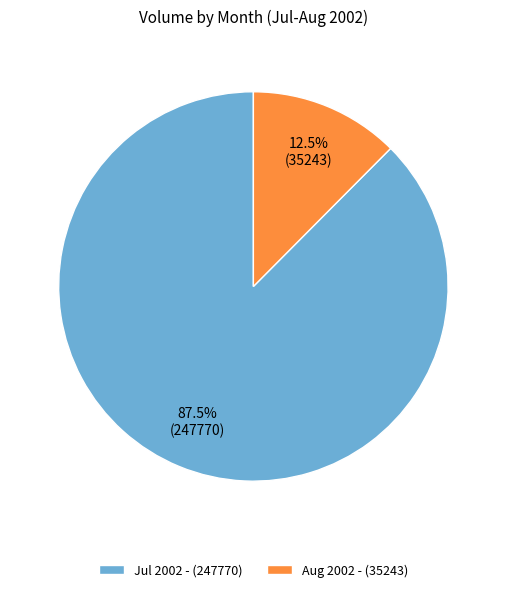

Which has a higher value, Aug 2002 - (35243) or Jul 2002 - (247770)?

Jul 2002 - (247770)